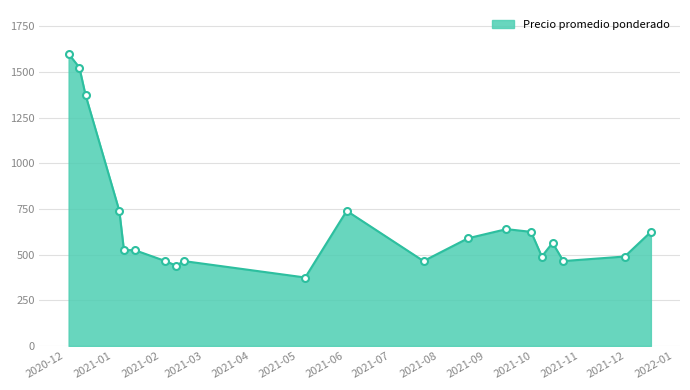

What is the difference between the maximum and minimum values?

1225